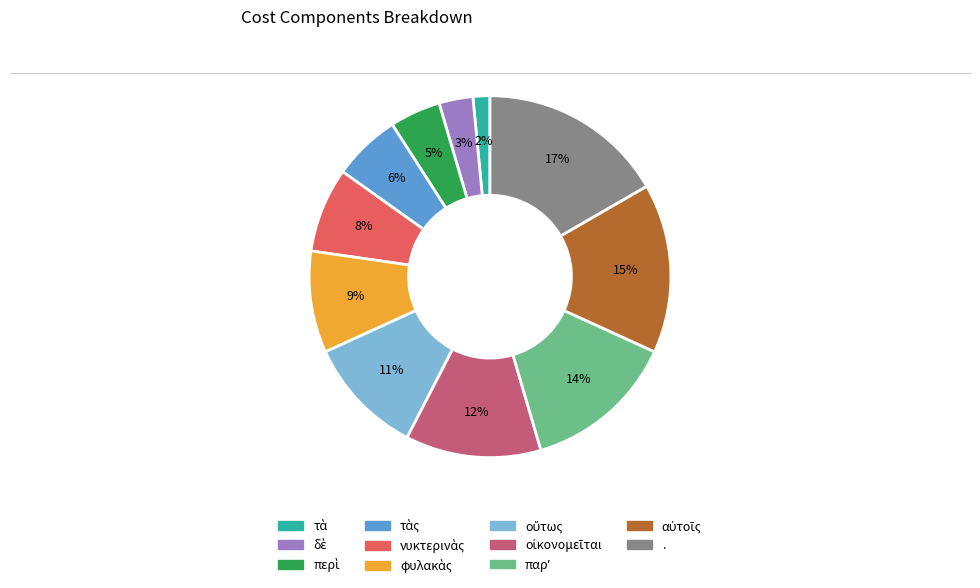

Count the number of slices in the pie.

11